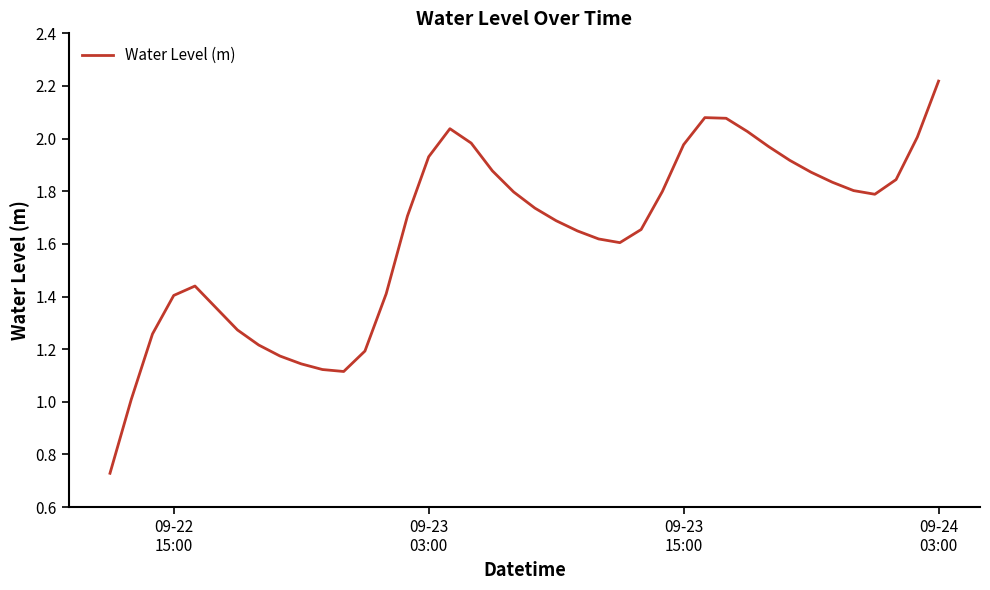

How many interior local peaks (higher than both neighbors) does the data have?

3